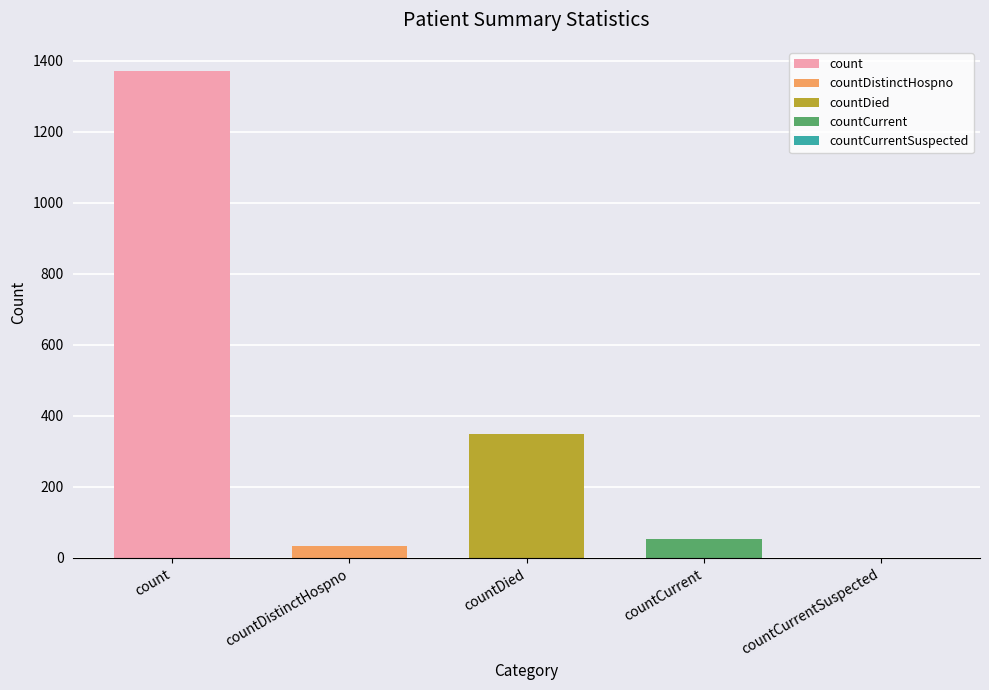

Is it true that the value at countDistinctHospno is 10?

False